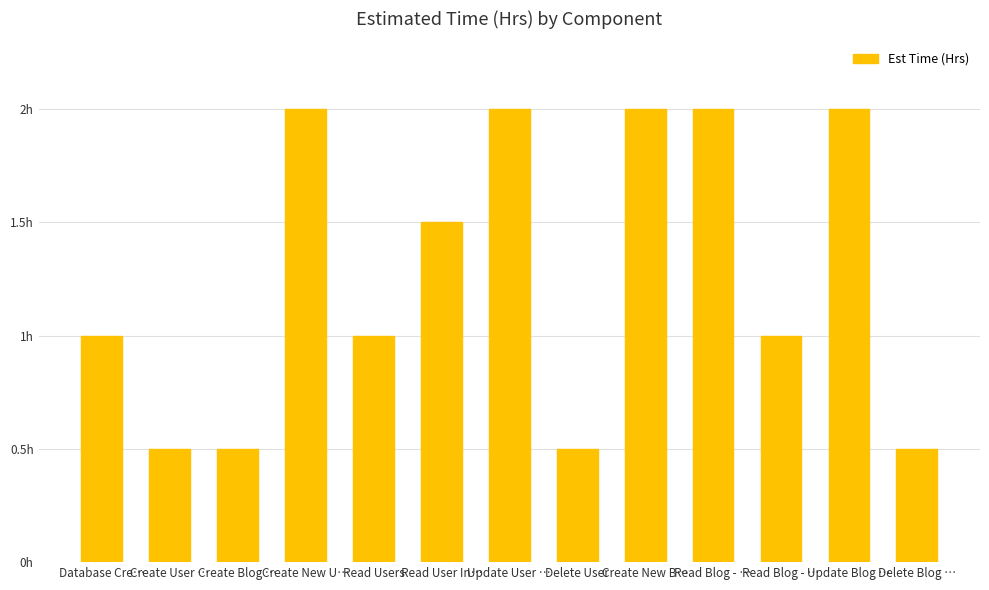

How many data points are less than 1?

4